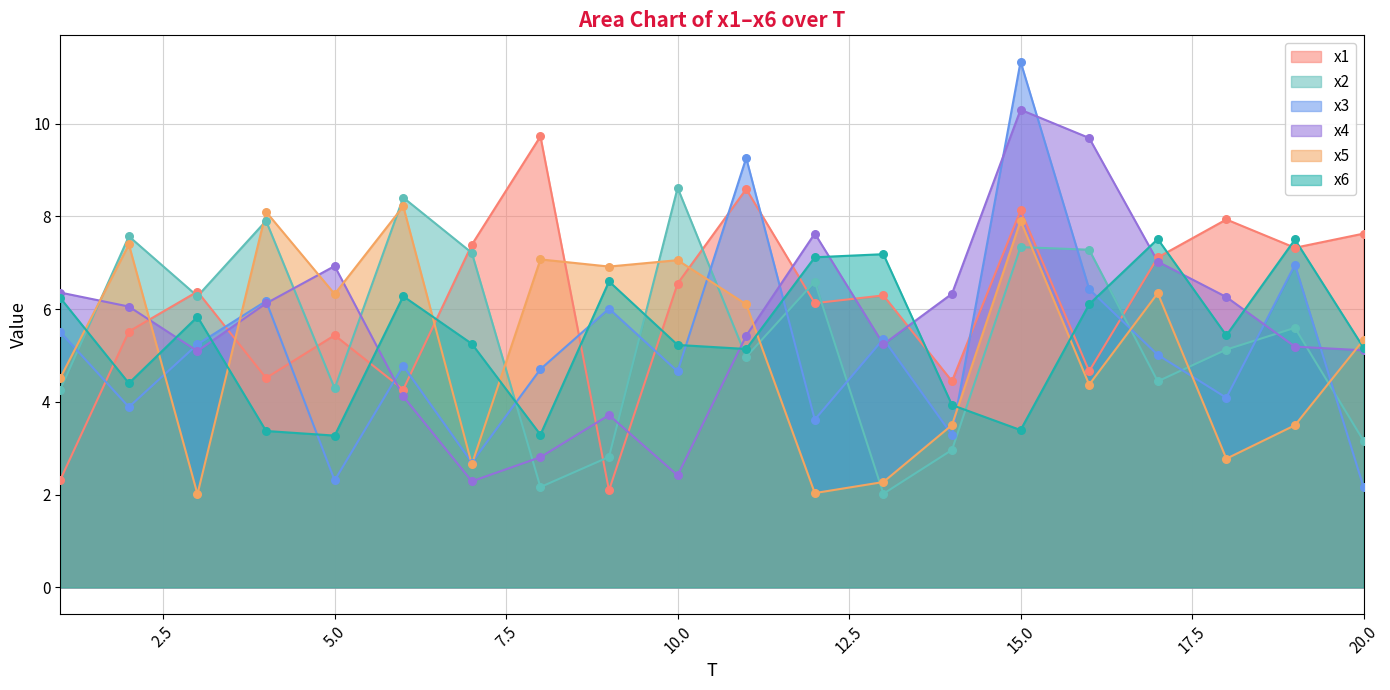

What are all the series names shown in the legend?

x1, x2, x3, x4, x5, x6